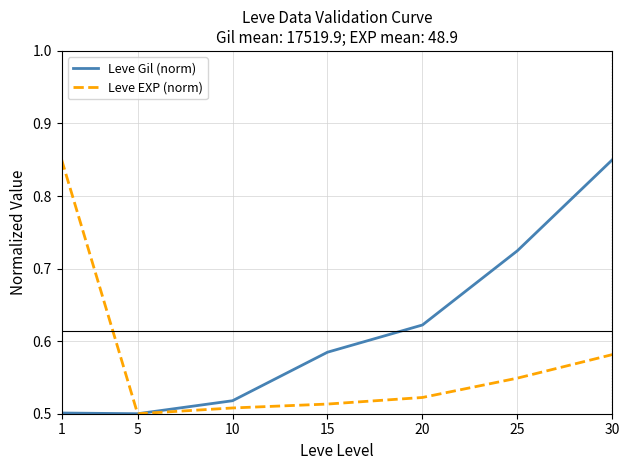

The value of Leve EXP (norm) at 20 is 0.5. True or false?

True